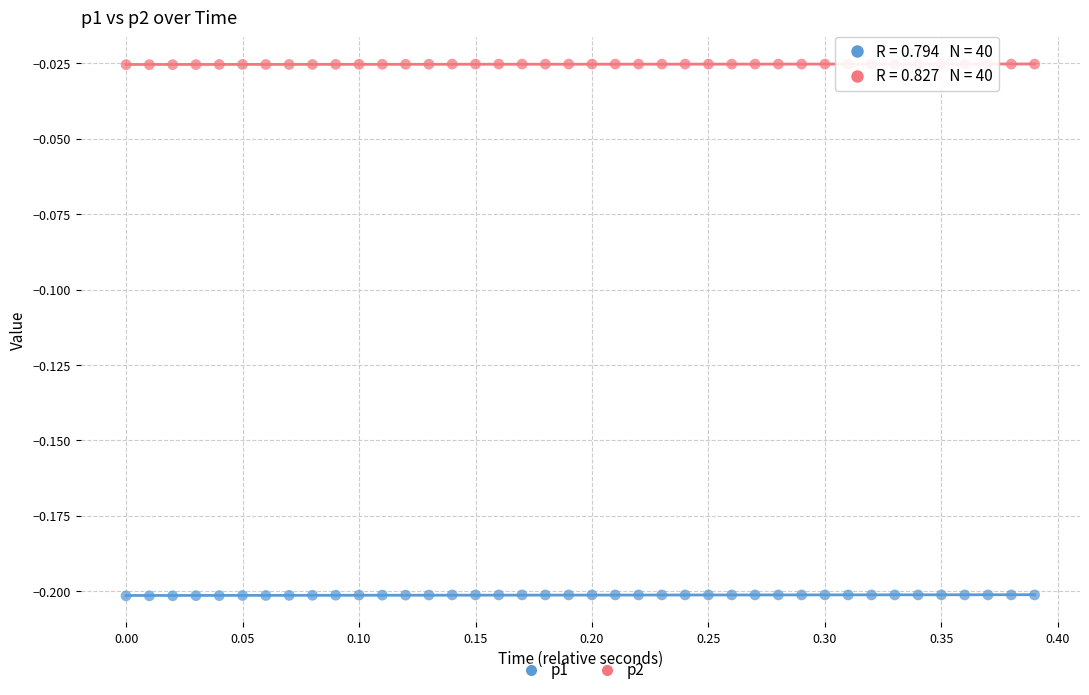

Which series reaches the maximum Y coordinate?

p2